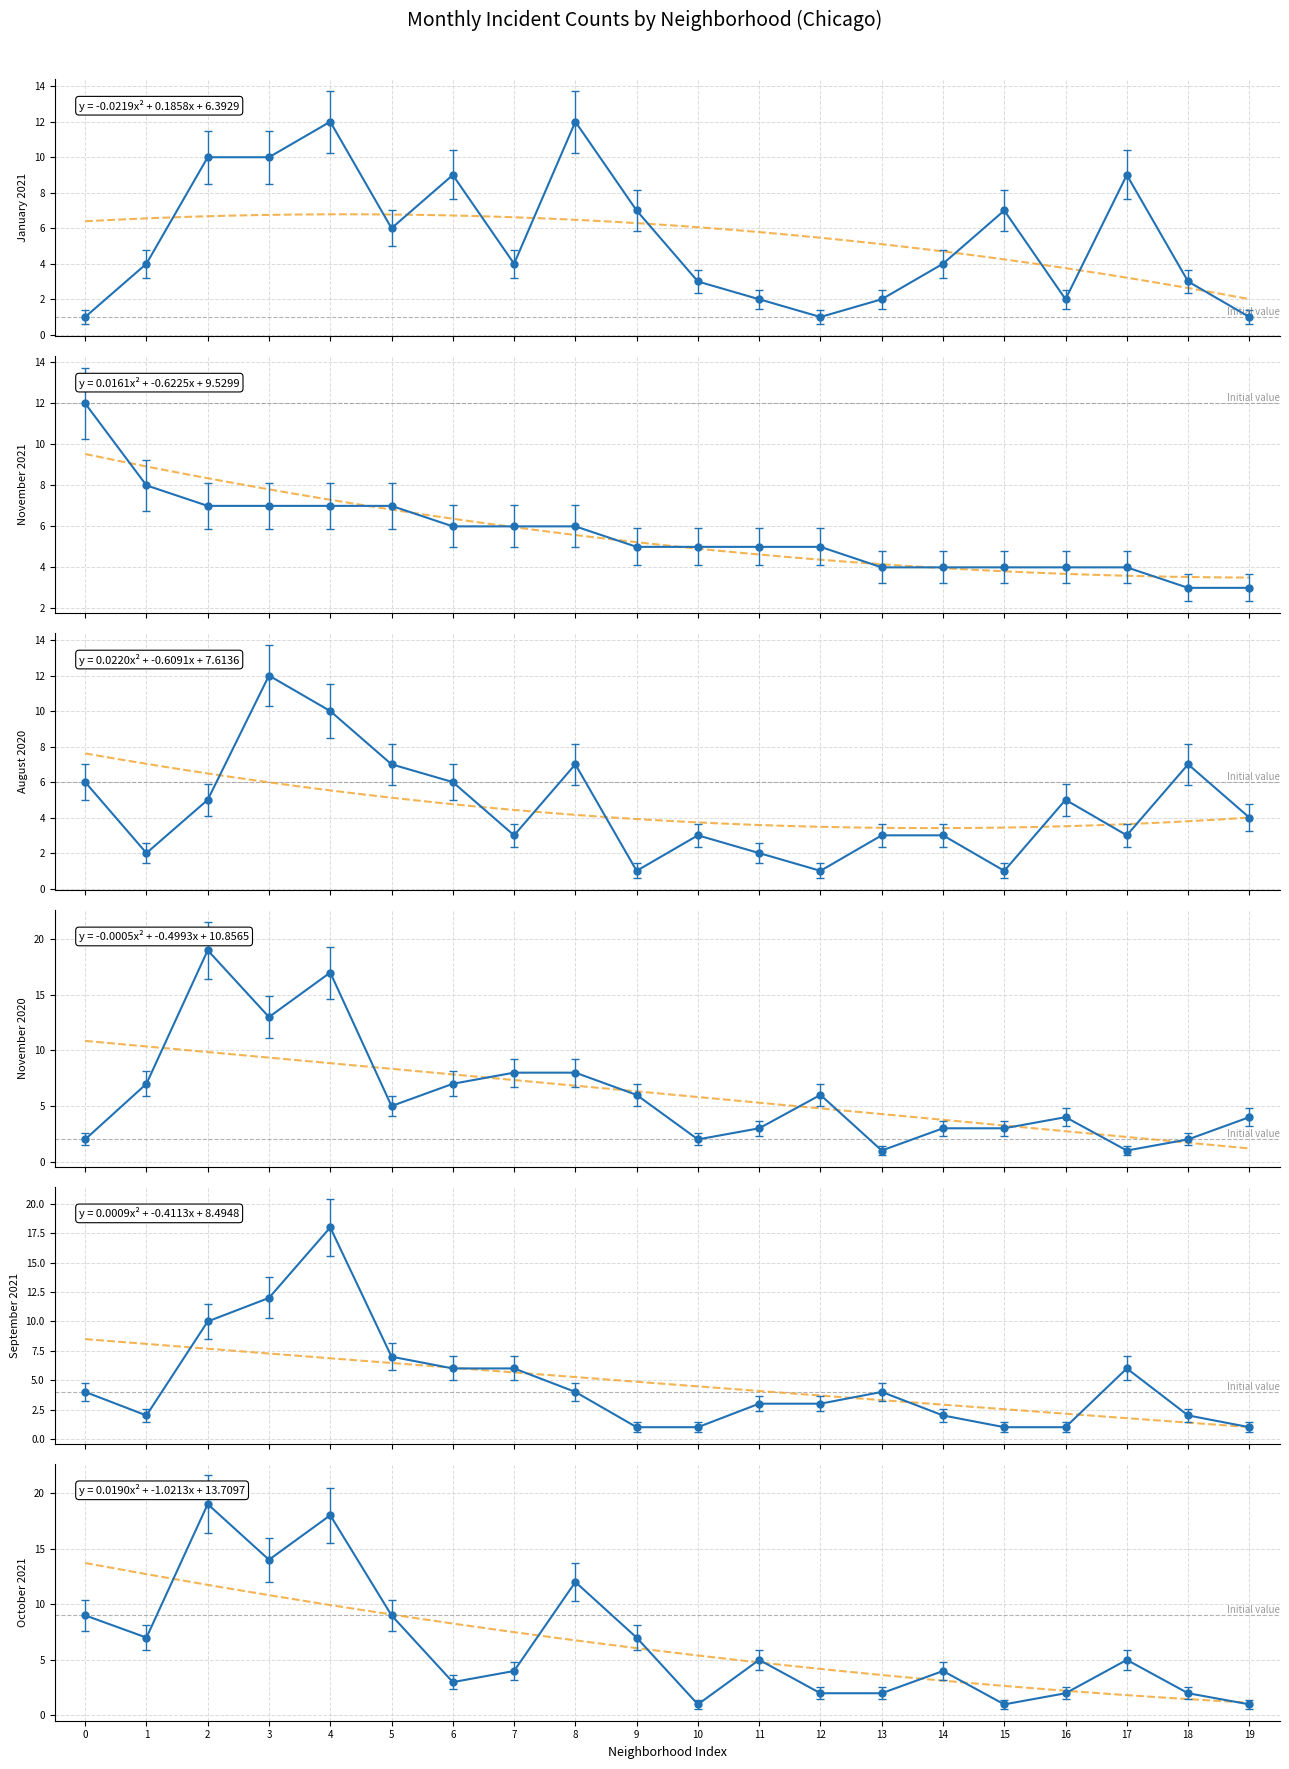

What is the highest value of the January 2021 series?

12